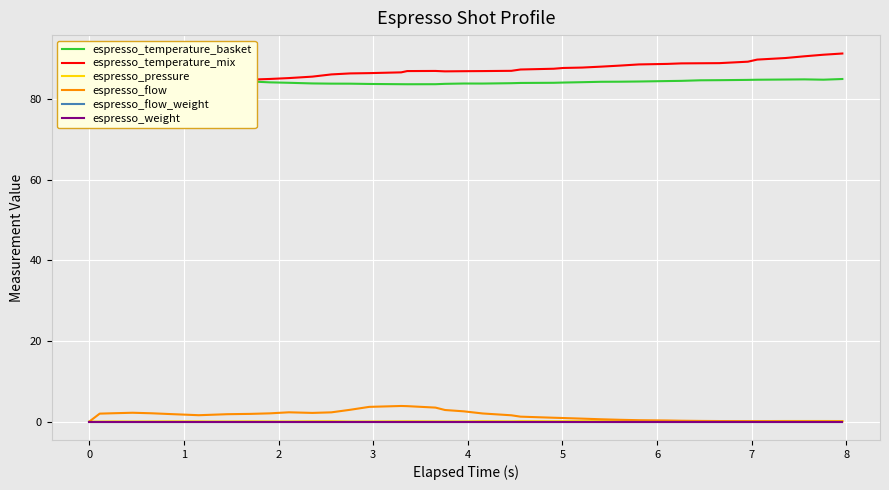

True or false: espresso_pressure and espresso_flow_weight cross at least once.

False